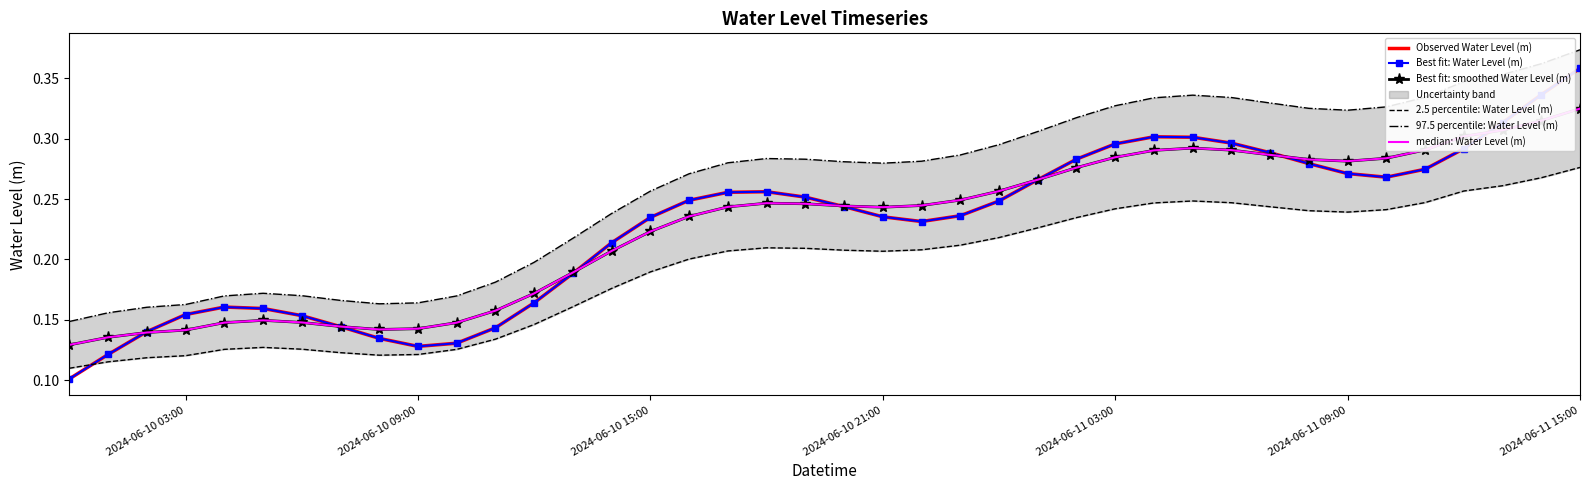

True or false: median: Water Level (m) and Best fit: Water Level (m) intersect in this chart.

True